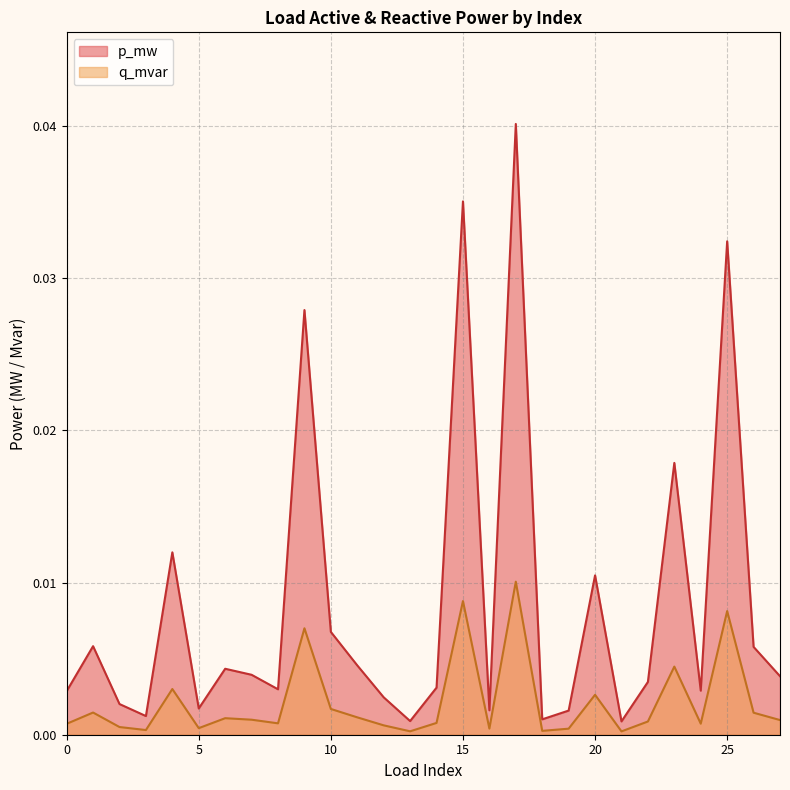

At which label does q_mvar reach its minimum?

21